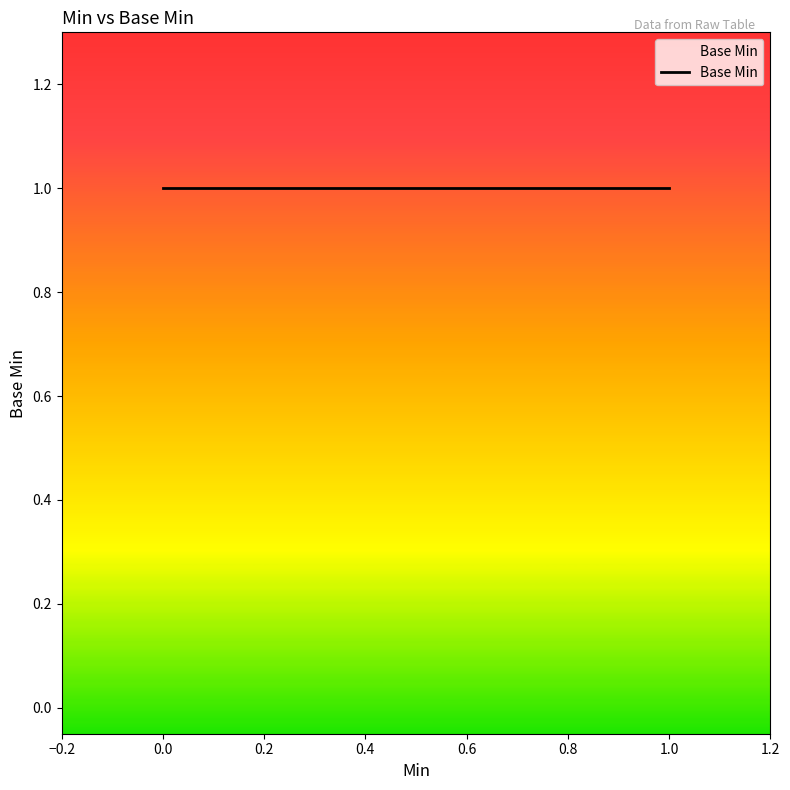

Between 0 and 1, which is larger?

1